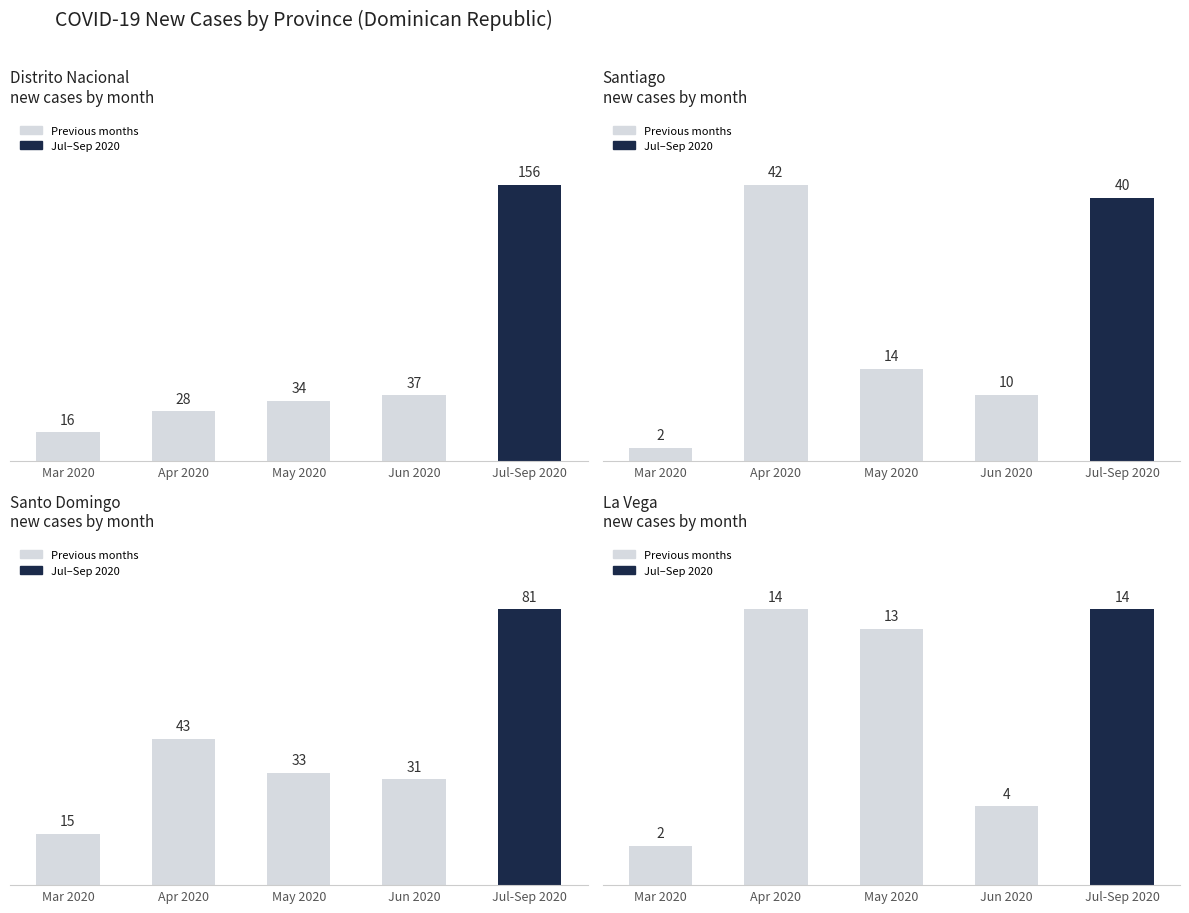

What is the difference between the maximum and second lowest values in the Santiago series?

32